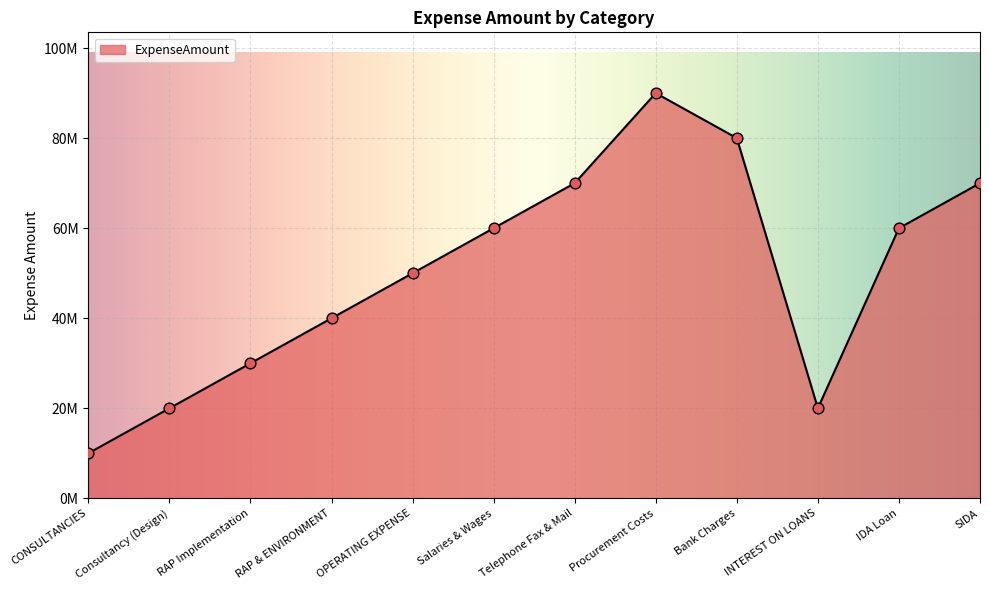

What is the ratio of the value at RAP Implementation to the value at Salaries & Wages?

0.5